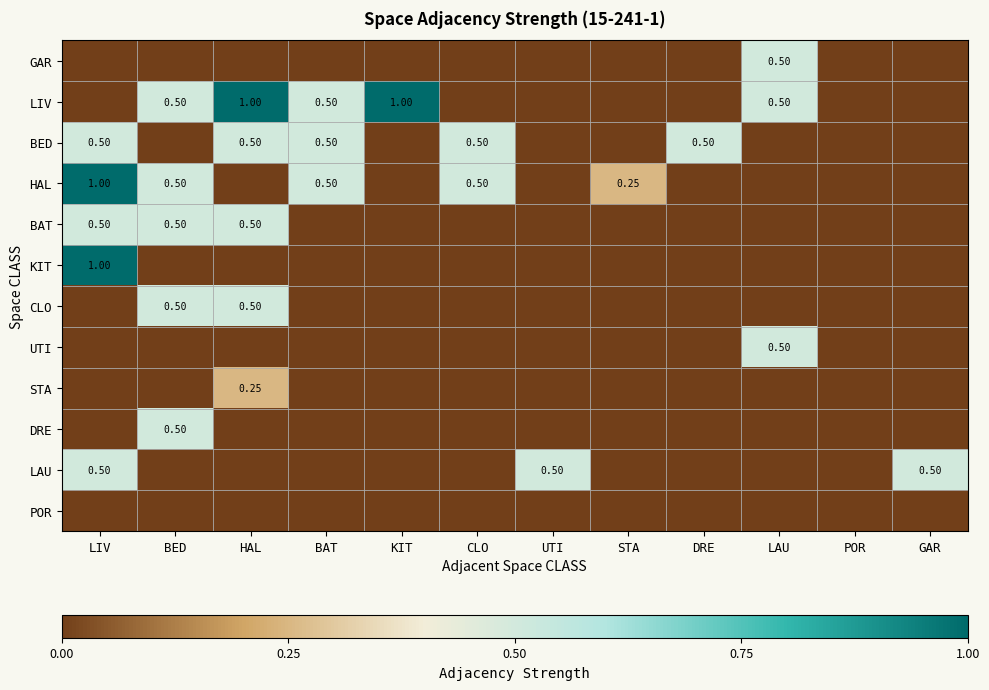

The BAT series shows 0.5 at HAL. True or false?

True